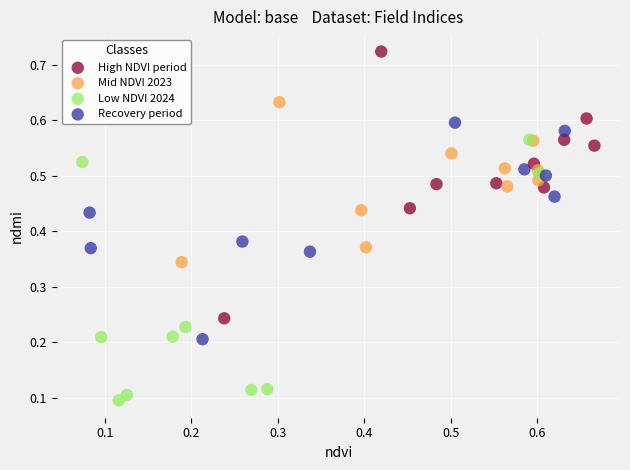

Which series contains the lowest Y value?

Low NDVI 2024